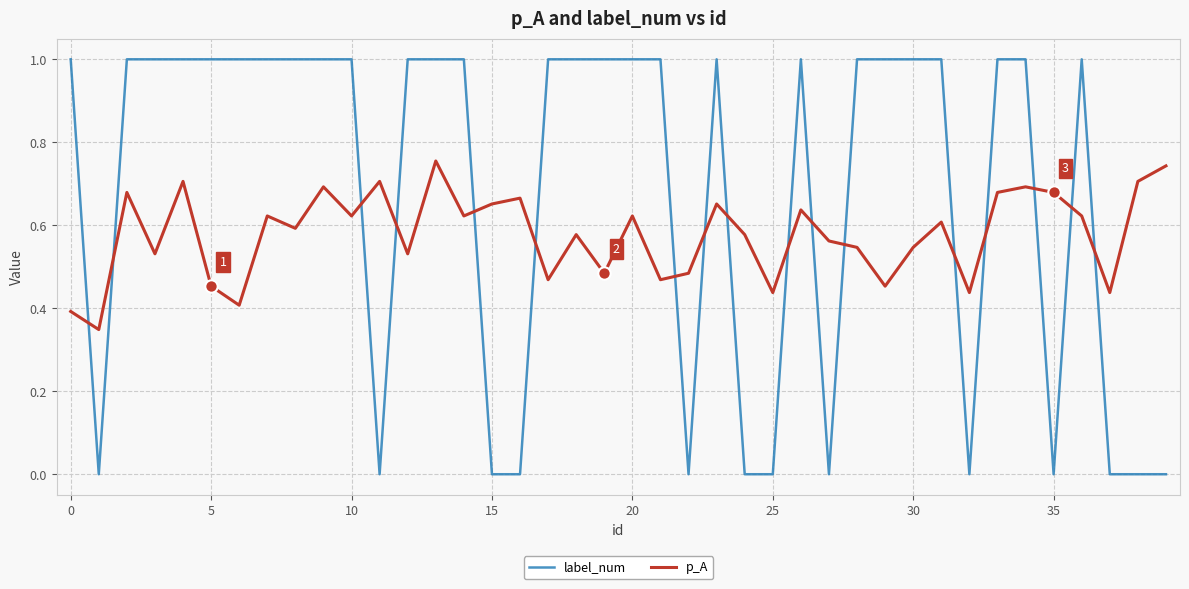

Which series has the largest range (max minus min)?

label_num